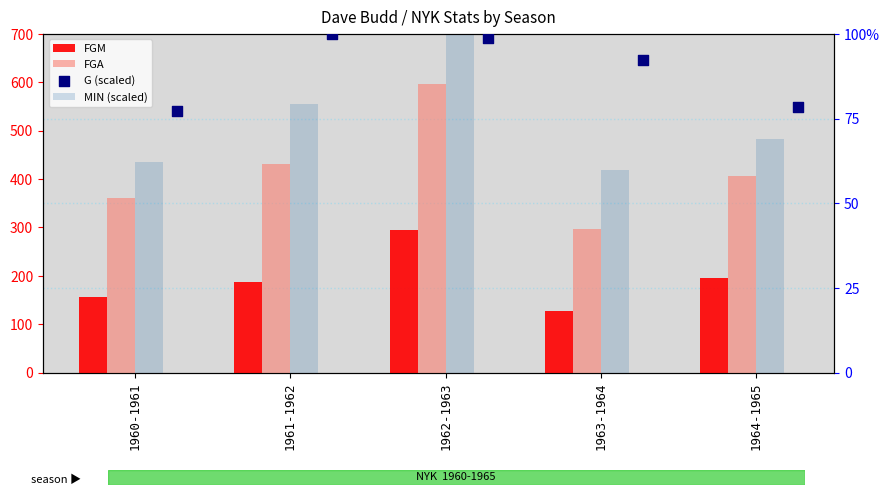

At which category is the sum across all series the highest?

1962-1963